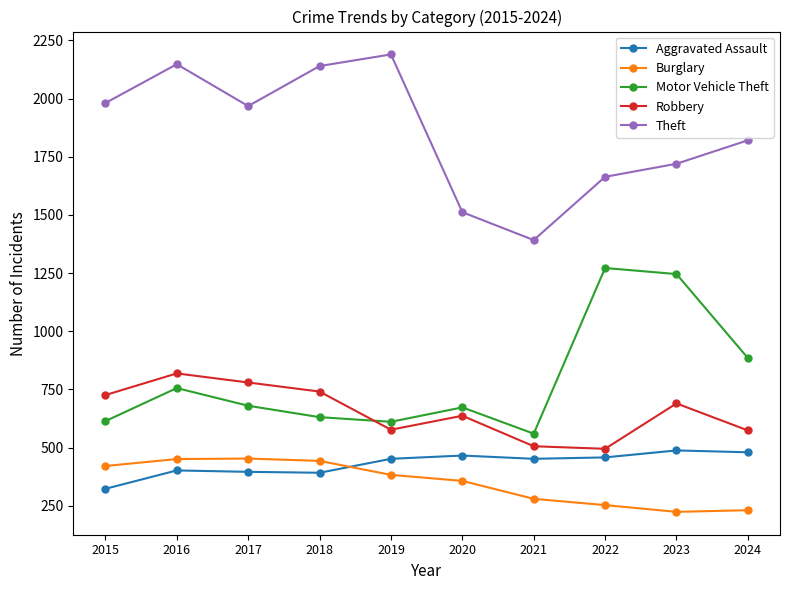

What is the maximum value shown in the chart?

2190